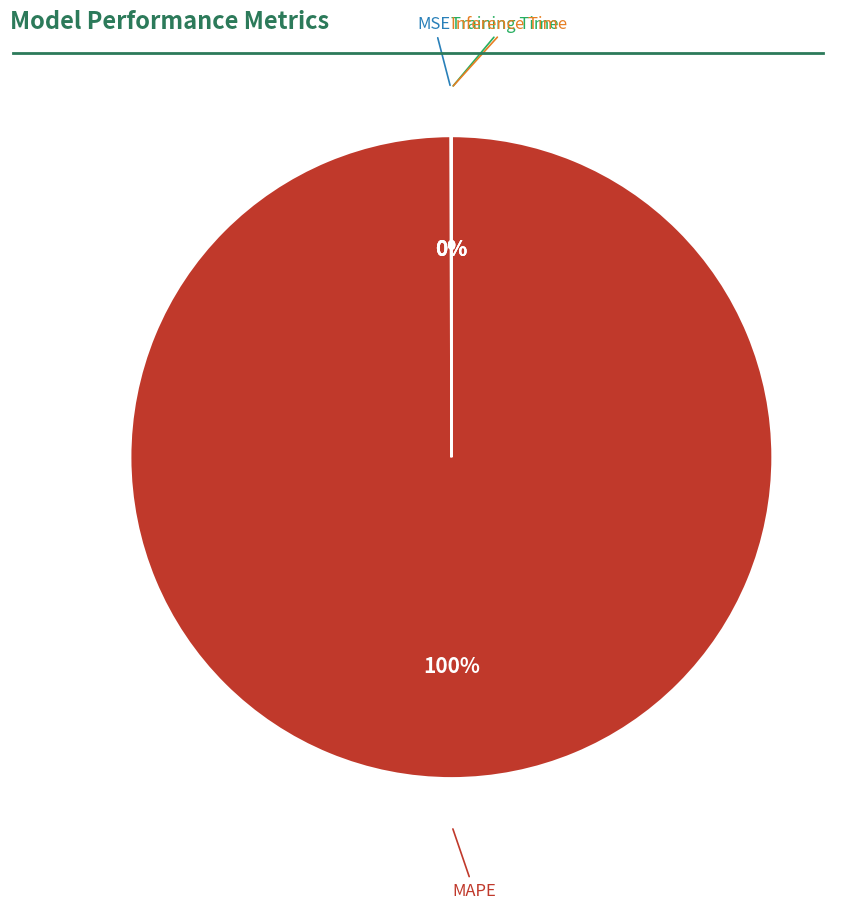

To the nearest percent, what is the average slice percentage?

25%